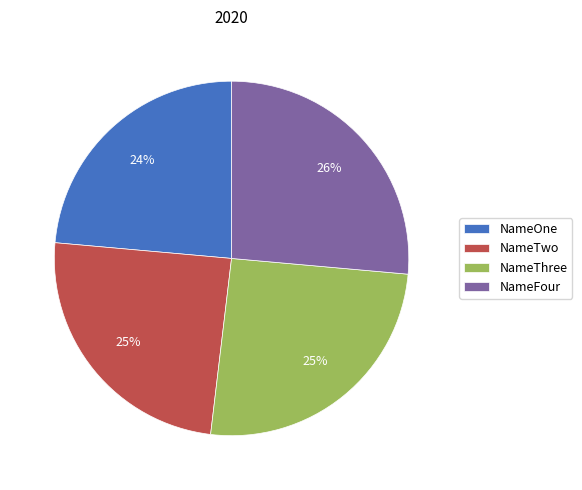

Which has a higher value, NameTwo or NameOne?

NameTwo